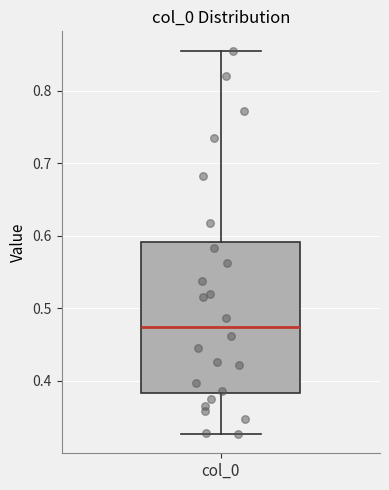

Read this box plot against the y-axis: the position of the median line, the range covered by the box, and the ends of both whiskers. The values are not printed on the chart, so give them approximately, as read against the axis.

median 0.47, box 0.38 to 0.59, whiskers 0.33 to 0.86